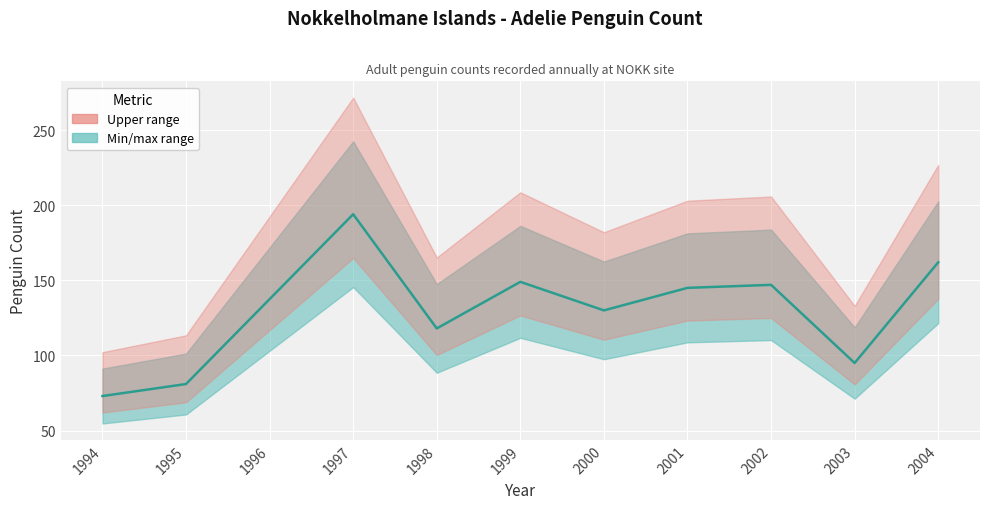

The value at 1998 is 177.4. True or false?

False